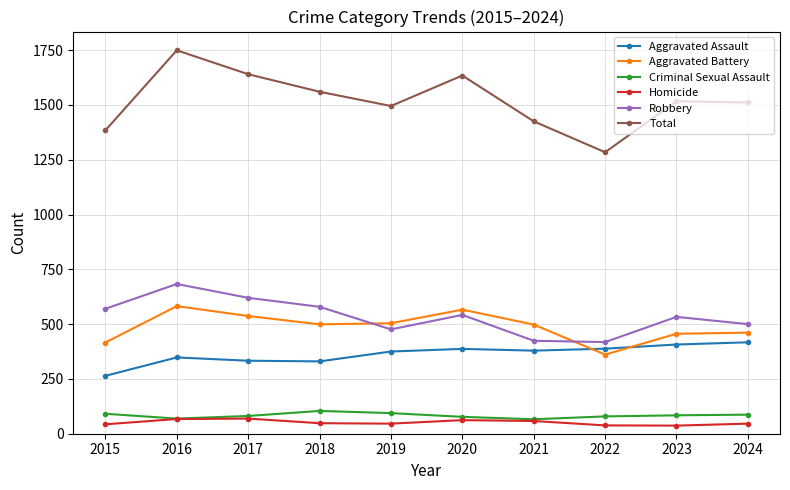

What is the maximum value shown in the chart?

1749